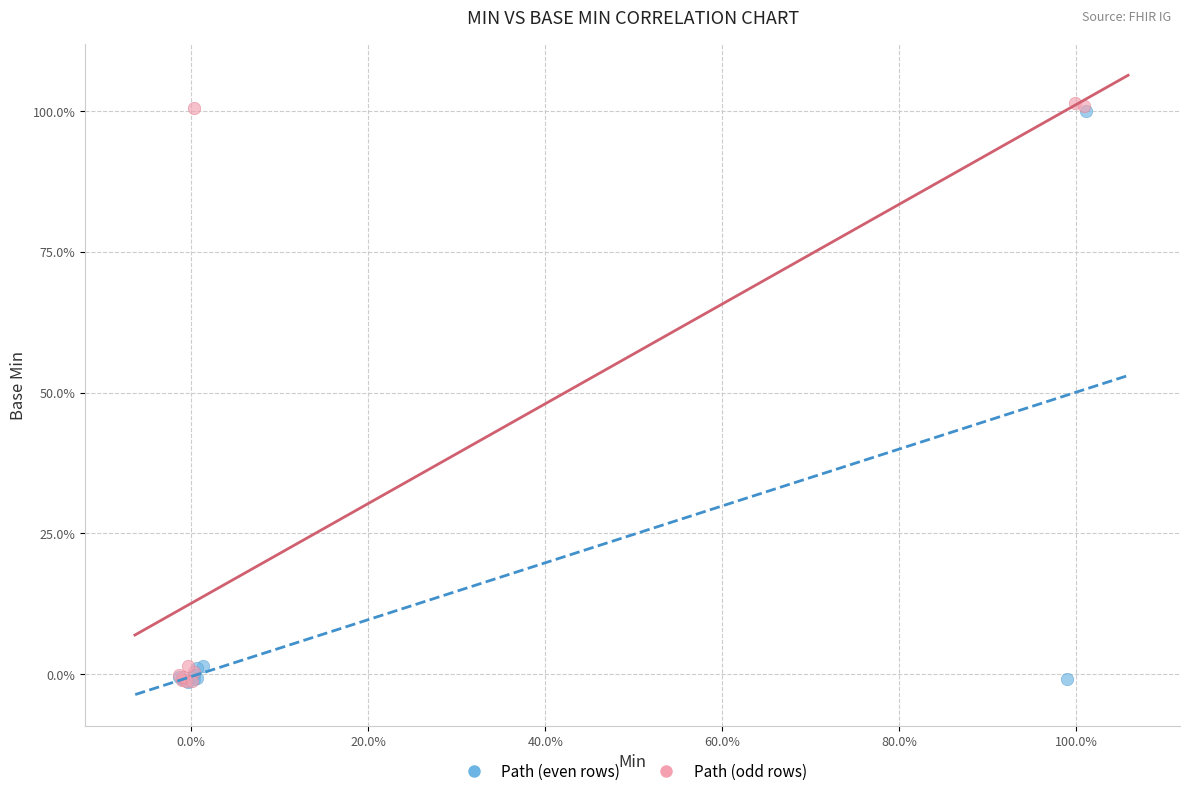

Which series contains the highest Y value?

Path (odd rows)